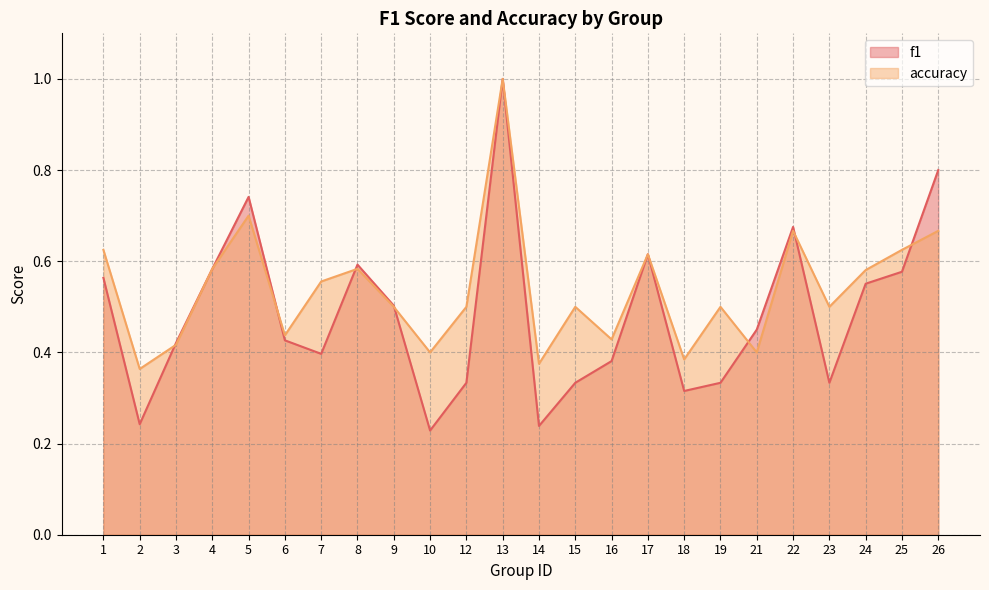

After their last crossing, which series has the higher values: f1 or accuracy?

f1